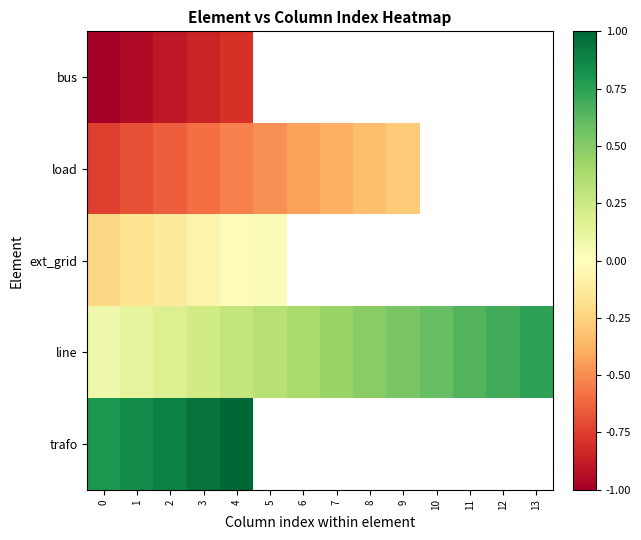

What is the difference between the highest and lowest values at 1?

1.8